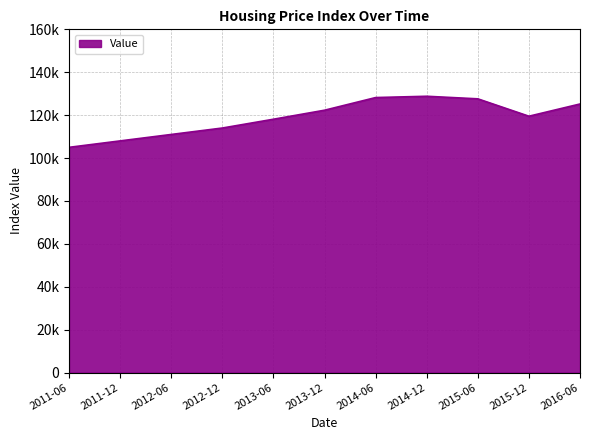

True or false: there are more than 1 points higher than both neighbors.

False